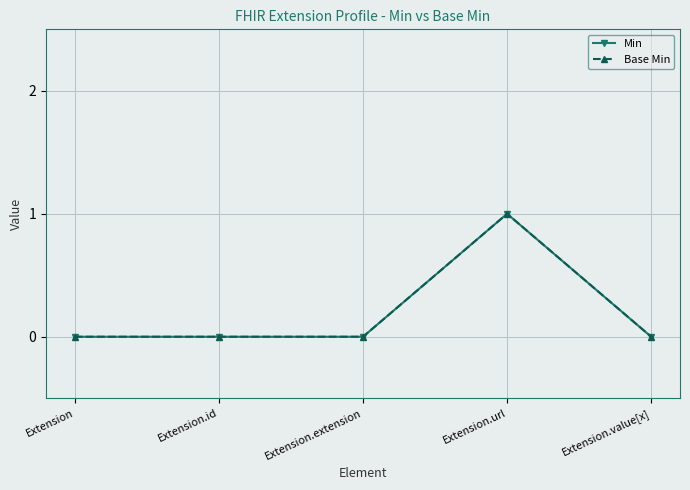

How many lines are shown in the chart?

2